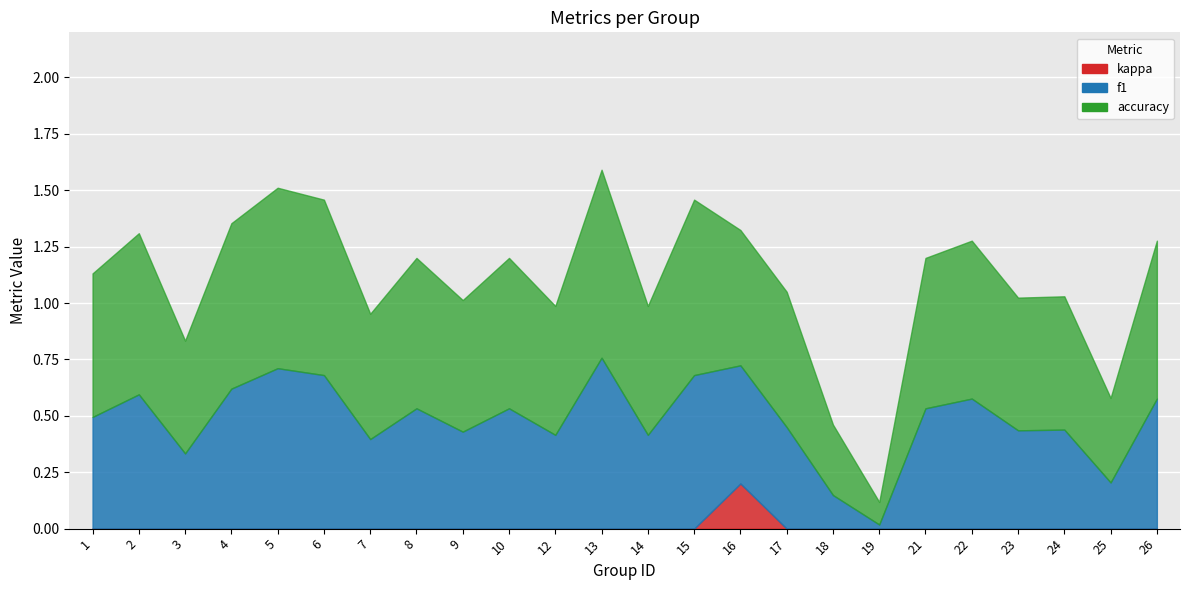

Where is the first local maximum for f1?

2